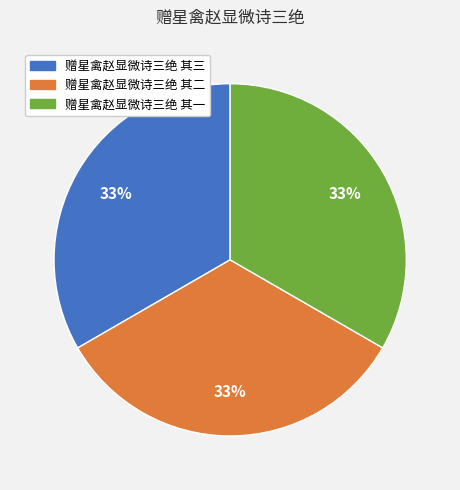

What percentage is the 赠星禽赵显微诗三绝 其一 slice, to the nearest percent?

33%